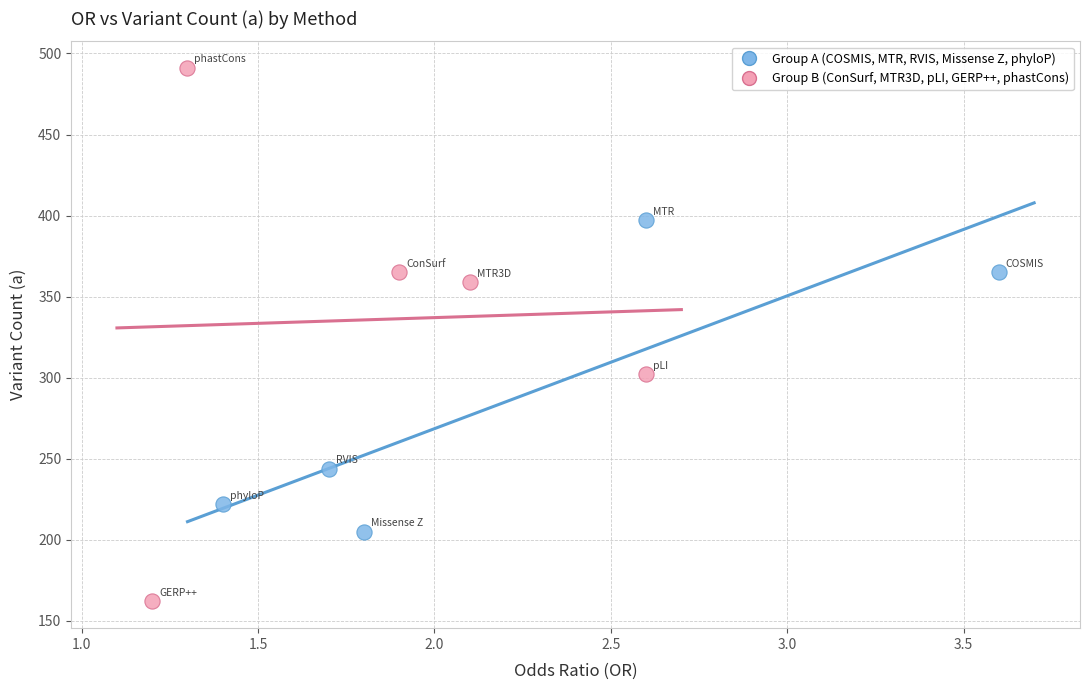

Which series contains the lowest Y value?

Group B (ConSurf, MTR3D, pLI, GERP++, phastCons)